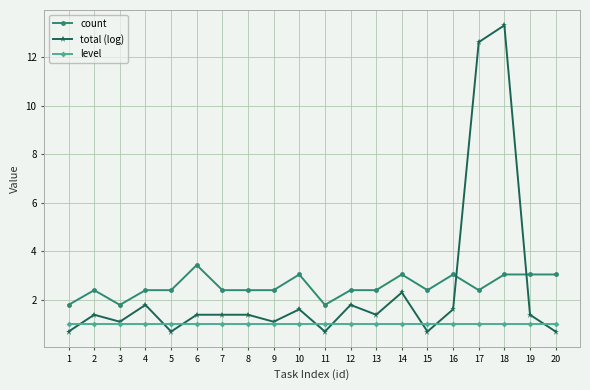

Reading left to right, list all the values displayed in this chart.

count: 1.8	2.4	1.8	2.4	2.4	3.4	2.4	2.4	2.4	3.0	1.8	2.4	2.4	3.0	2.4	3.0	2.4	3.0	3.0	3.0
total (log): 0.7	1.4	1.1	1.8	0.7	1.4	1.4	1.4	1.1	1.6	0.7	1.8	1.4	2.3	0.7	1.6	12.6	13.3	1.4	0.7
level: 1.0	1.0	1.0	1.0	1.0	1.0	1.0	1.0	1.0	1.0	1.0	1.0	1.0	1.0	1.0	1.0	1.0	1.0	1.0	1.0